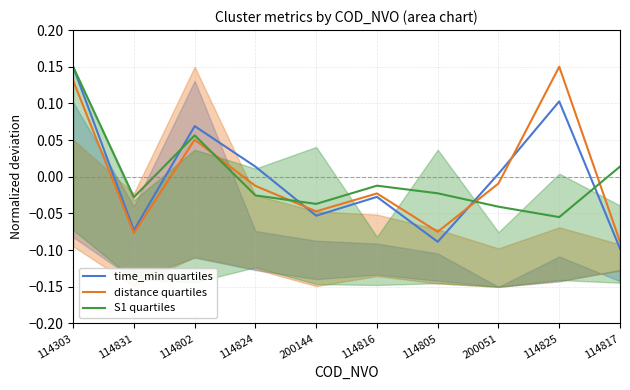

At 114831, list the series in order from smallest to largest.

distance quartiles, time_min quartiles, S1 quartiles